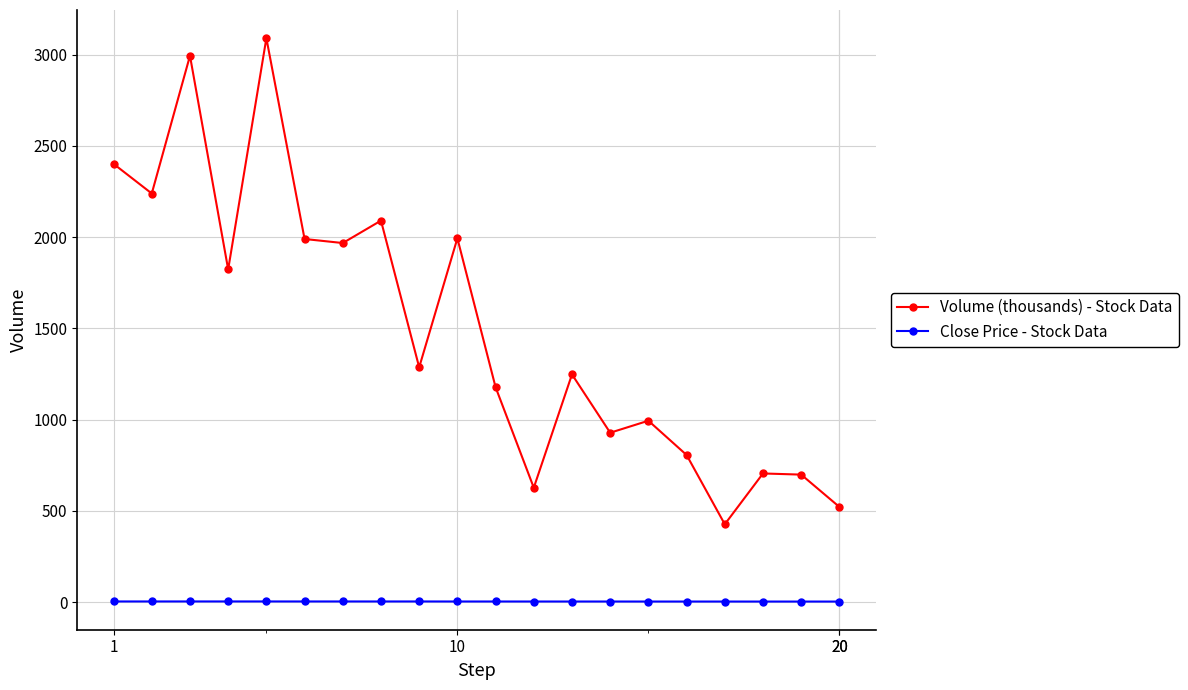

What is the value of the Close Price - Stock Data point at the 9th from the left?

3.3